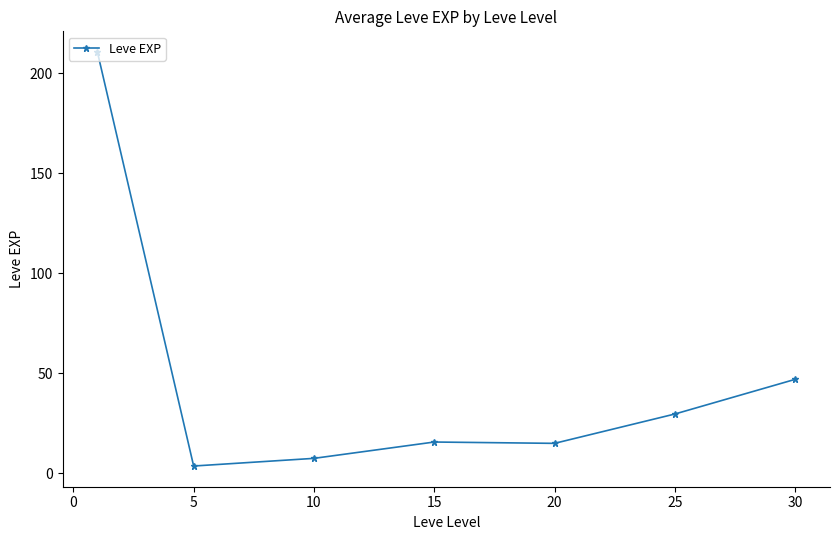

What is the average value?

47.0